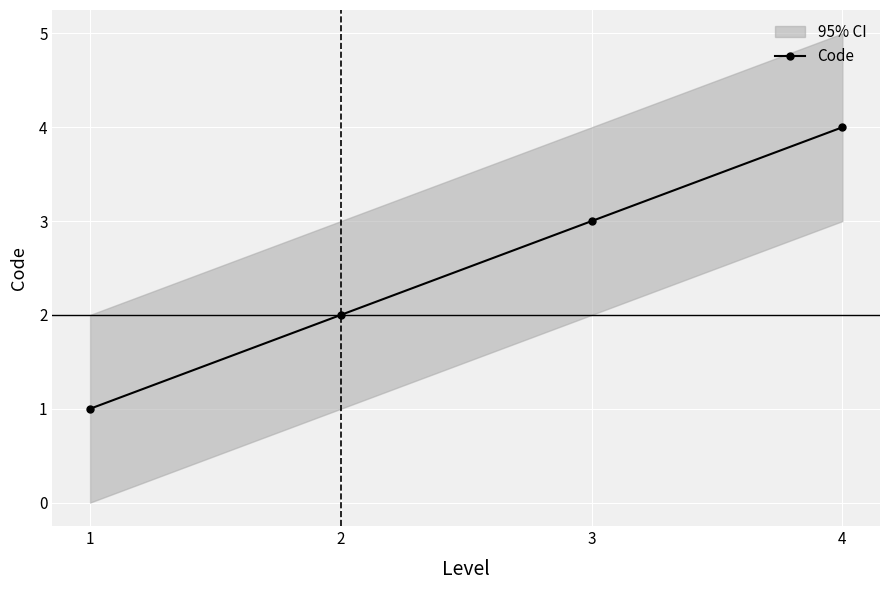

What is the sum of the values at 1 and 3?

4